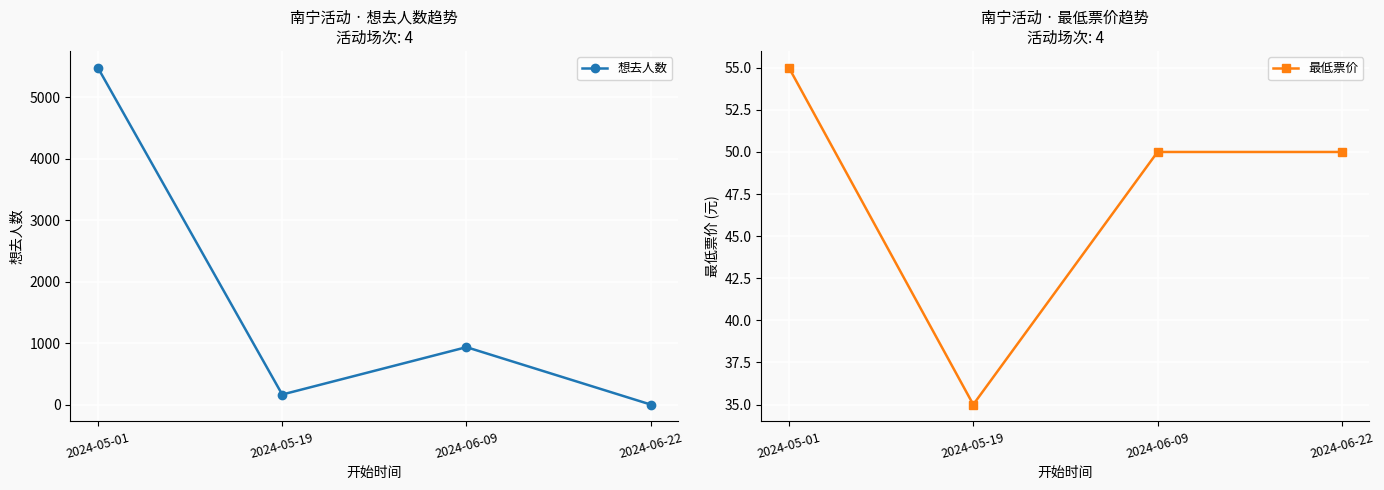

True or false: 最低票价 has more than 2 interior local peaks.

False